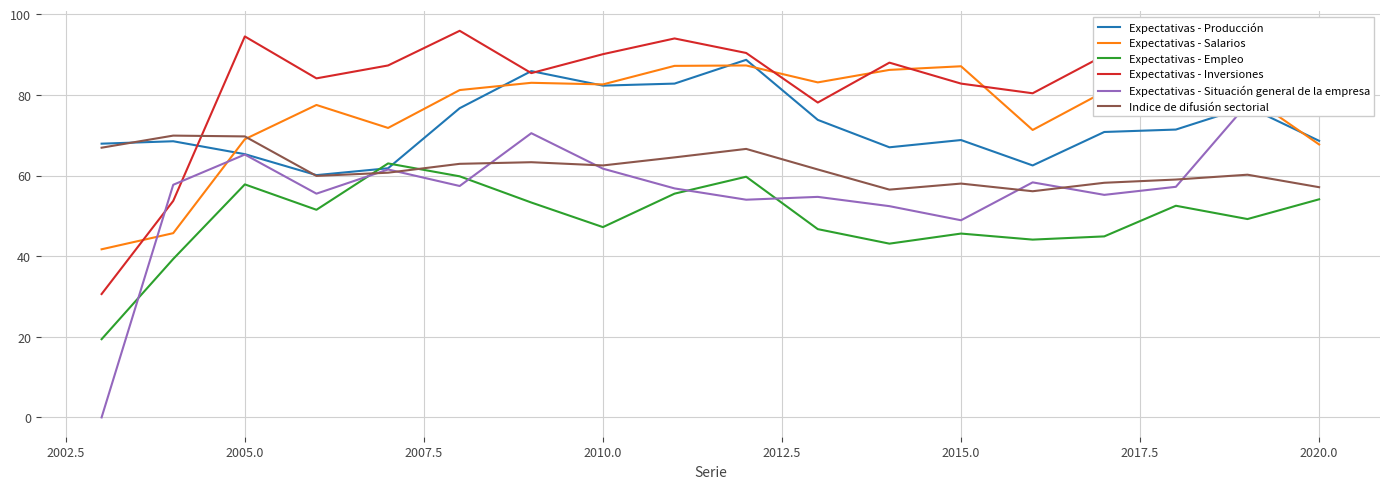

The Expectativas - Empleo series shows 73.1 at 2015.0. True or false?

False